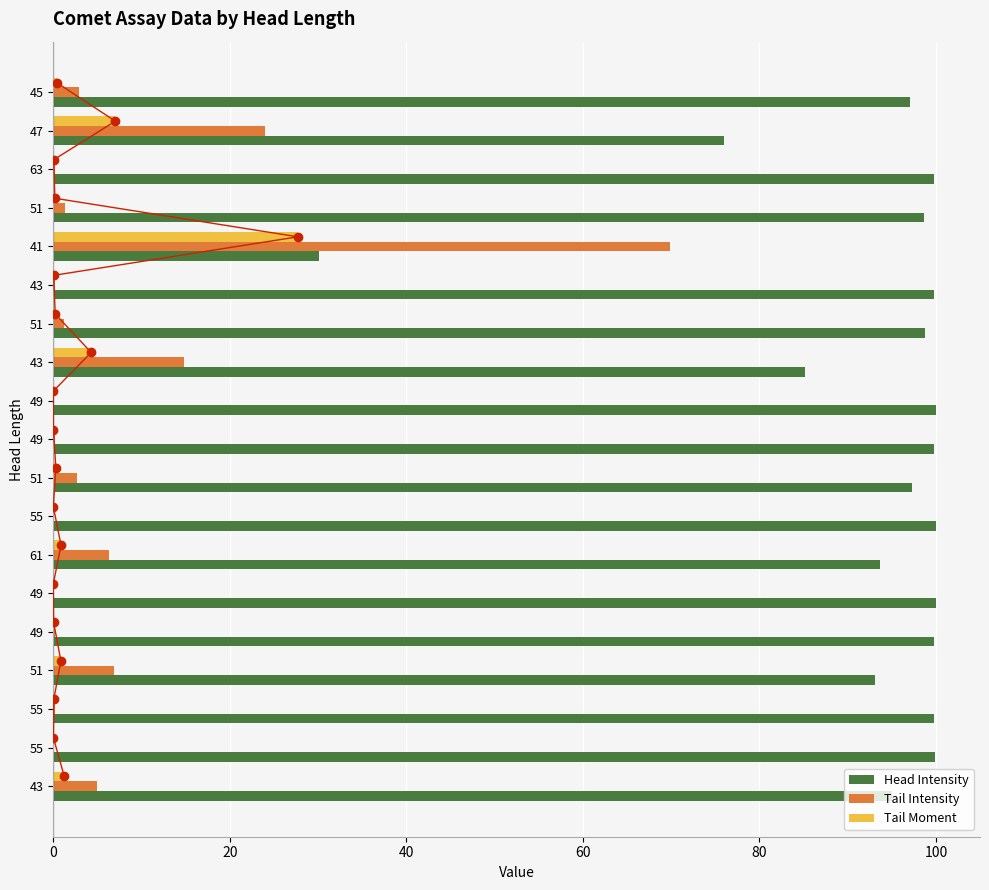

What is the difference between the maximum and minimum values in the Head Intensity series?

69.9